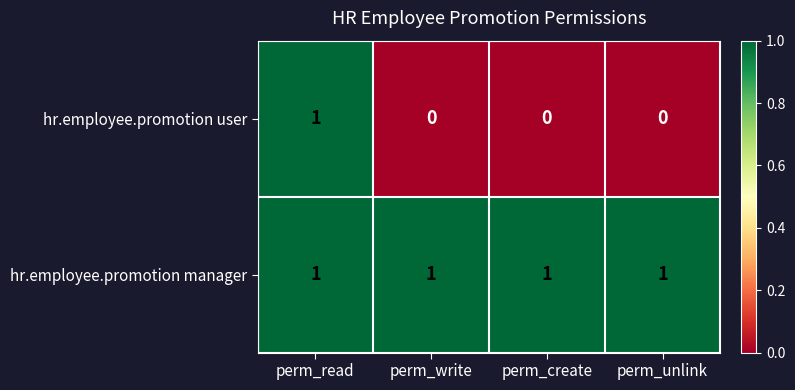

What is the difference between the highest and lowest values at perm_create?

1